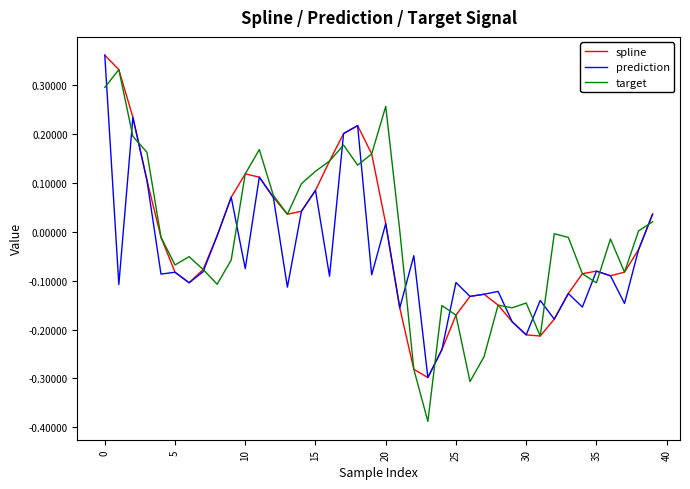

Which series has the widest spread of values?

target